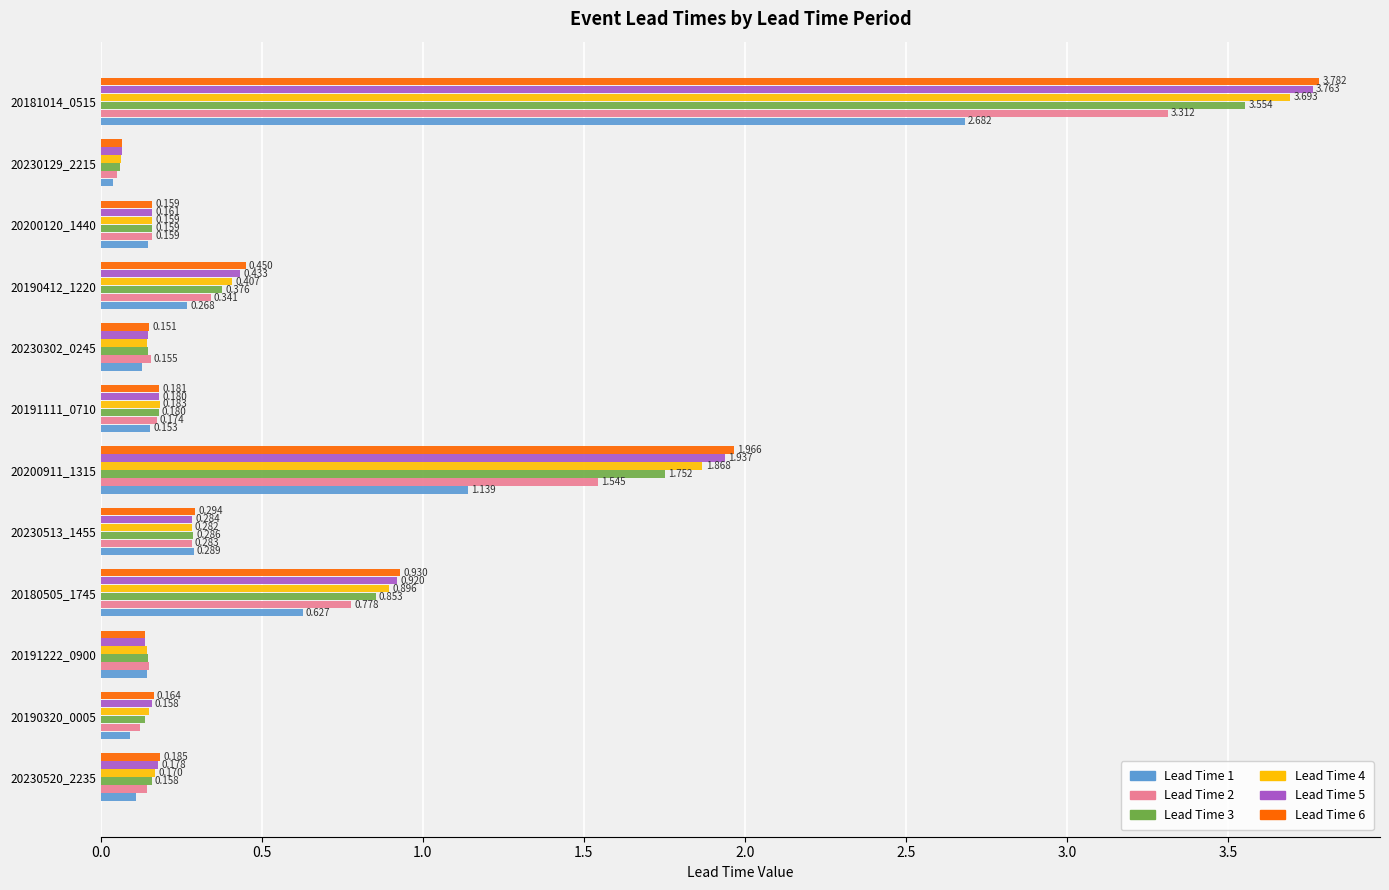

Is the value of Lead Time 5 at 20200911_1315 greater than the value of Lead Time 6 at 20191222_0900?

Yes